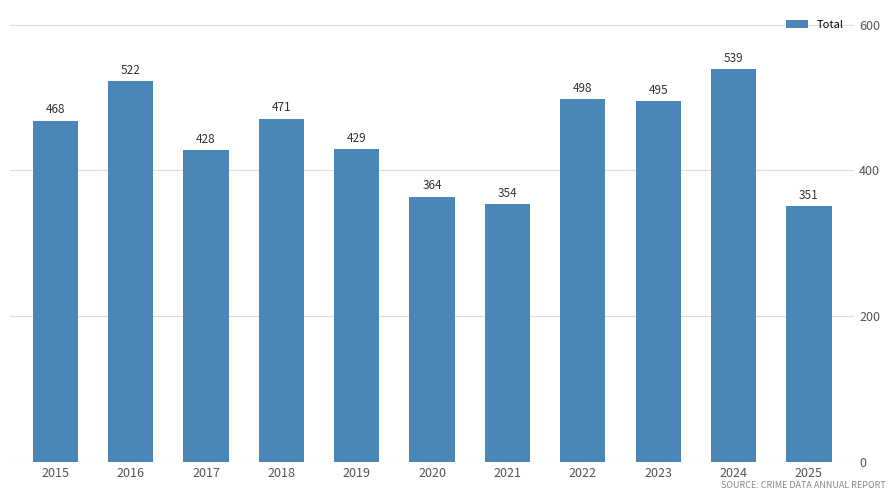

Are the bars grouped side by side (vs. stacked)?

No